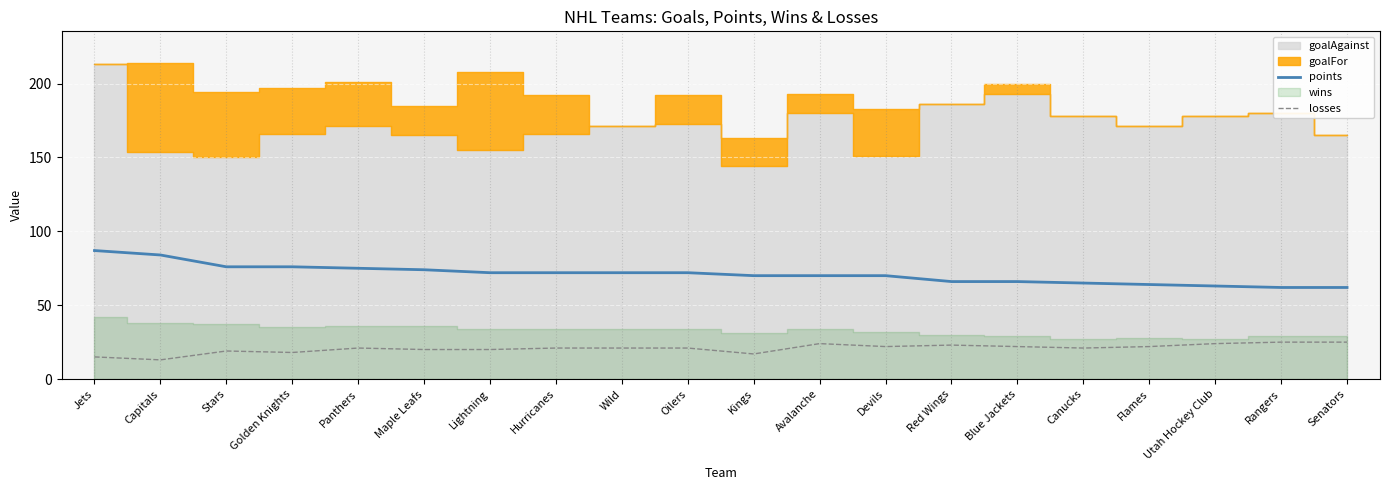

What is the approximate value of losses at Lightning?

20